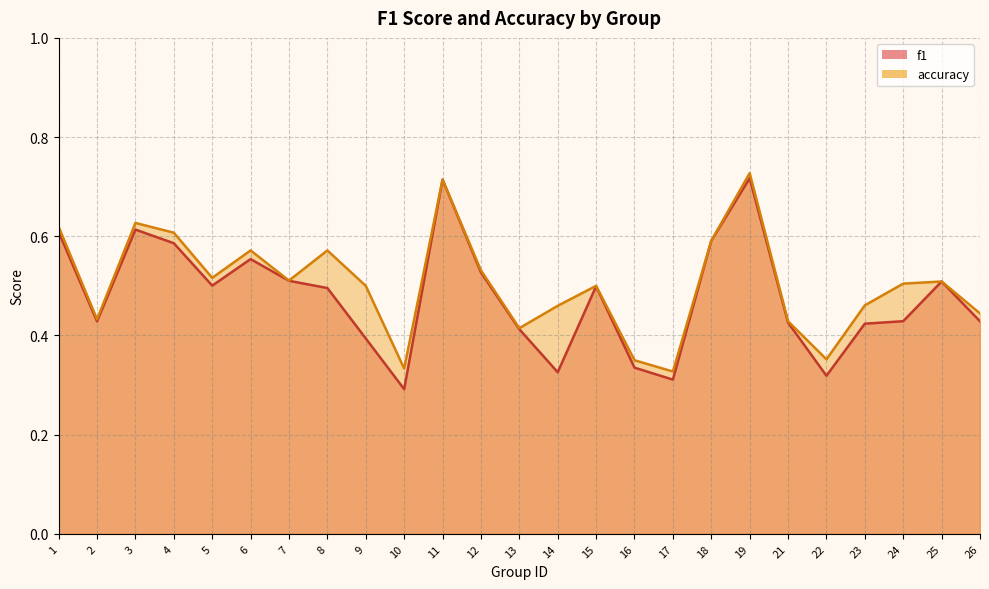

Rank the series at 6 from lowest to highest value.

f1, accuracy